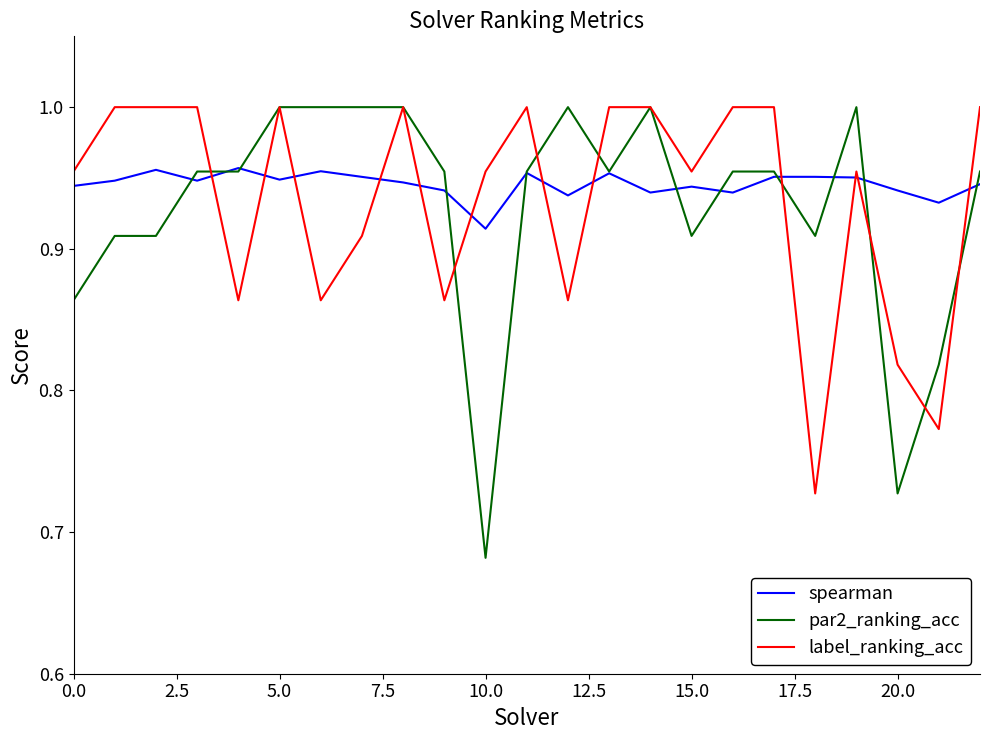

What are all the series names shown in the legend?

spearman, par2_ranking_acc, label_ranking_acc